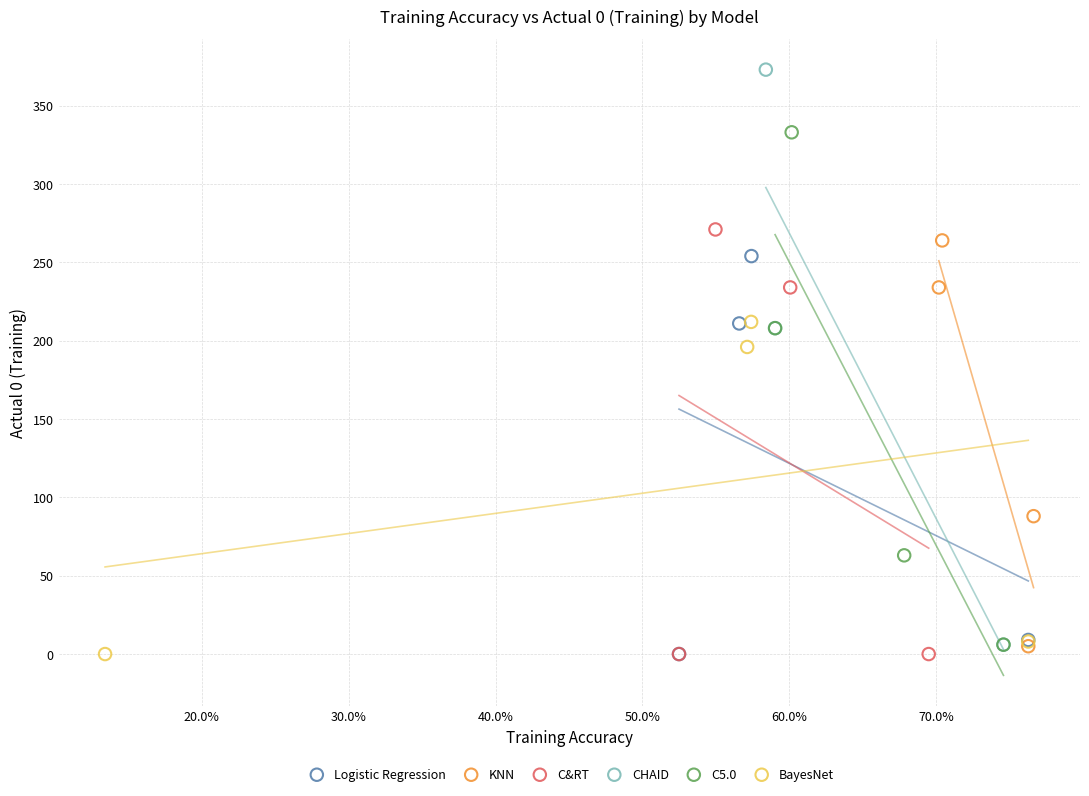

Which series contains the highest Y value?

CHAID